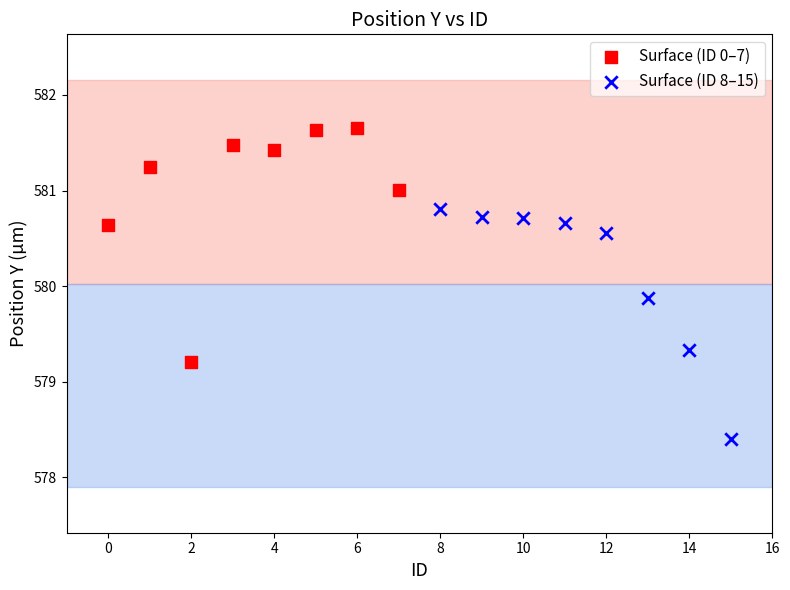

Which series reaches the maximum Y coordinate?

Surface (ID 0–7)